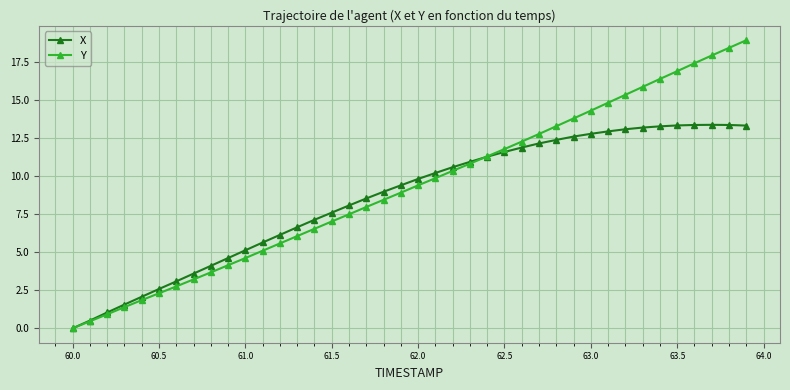

What is the value of the Y point at the 16th from the left?

7.0